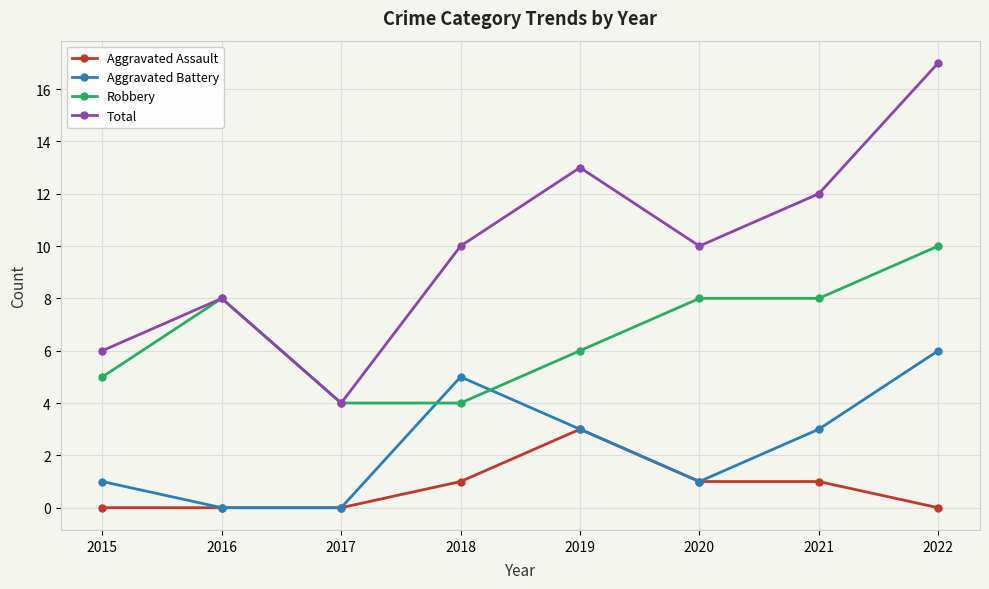

The Aggravated Battery series shows 5 at 2018. True or false?

True